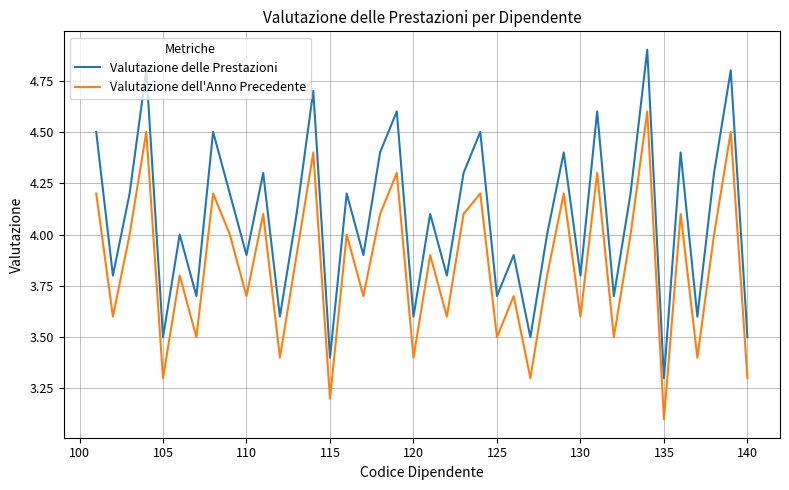

True or false: Valutazione dell'Anno Precedente and Valutazione delle Prestazioni cross at least once.

False